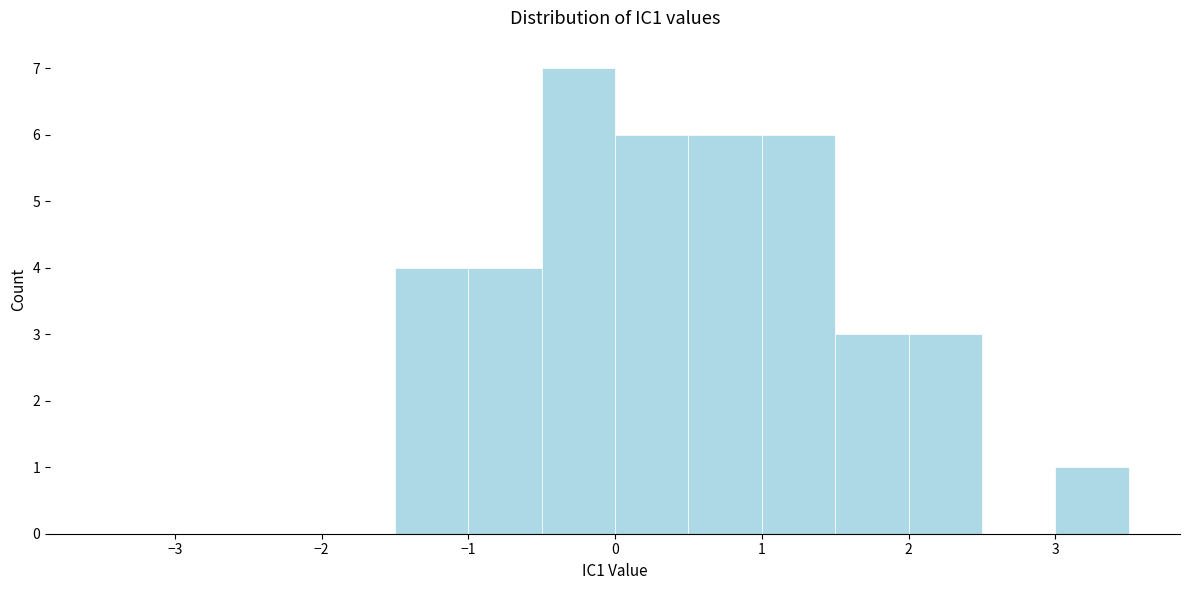

Over which range of the x-axis is the bar tallest?

-0.5 to 0.0